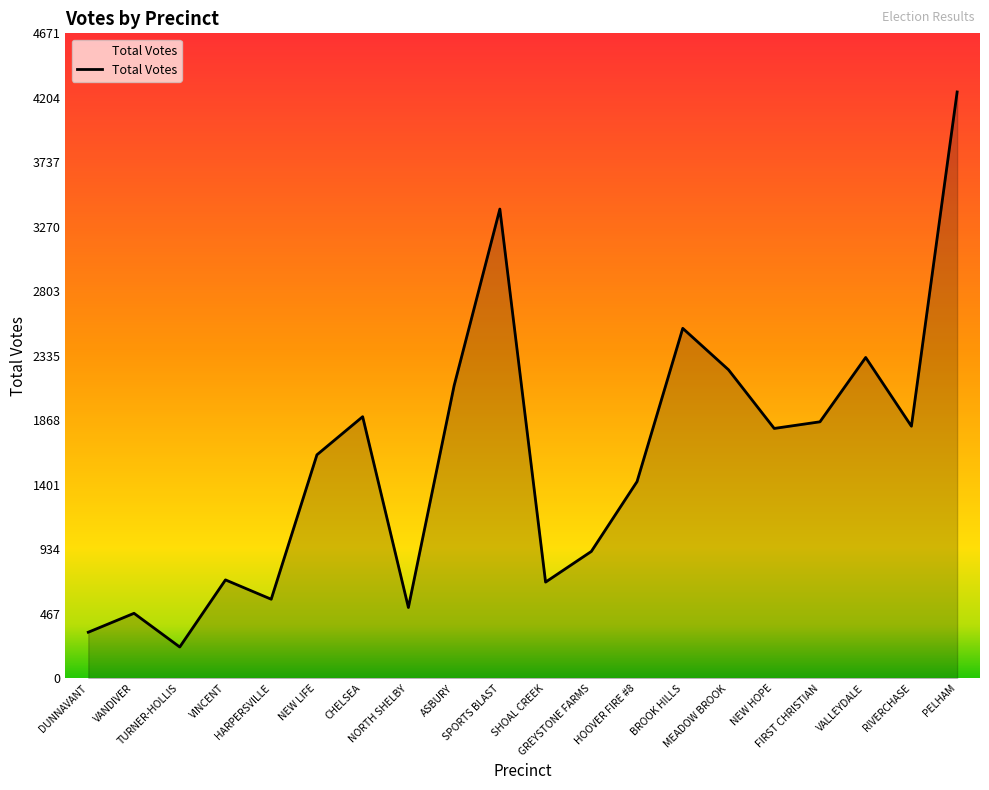

What is the maximum value shown in the chart?

4247